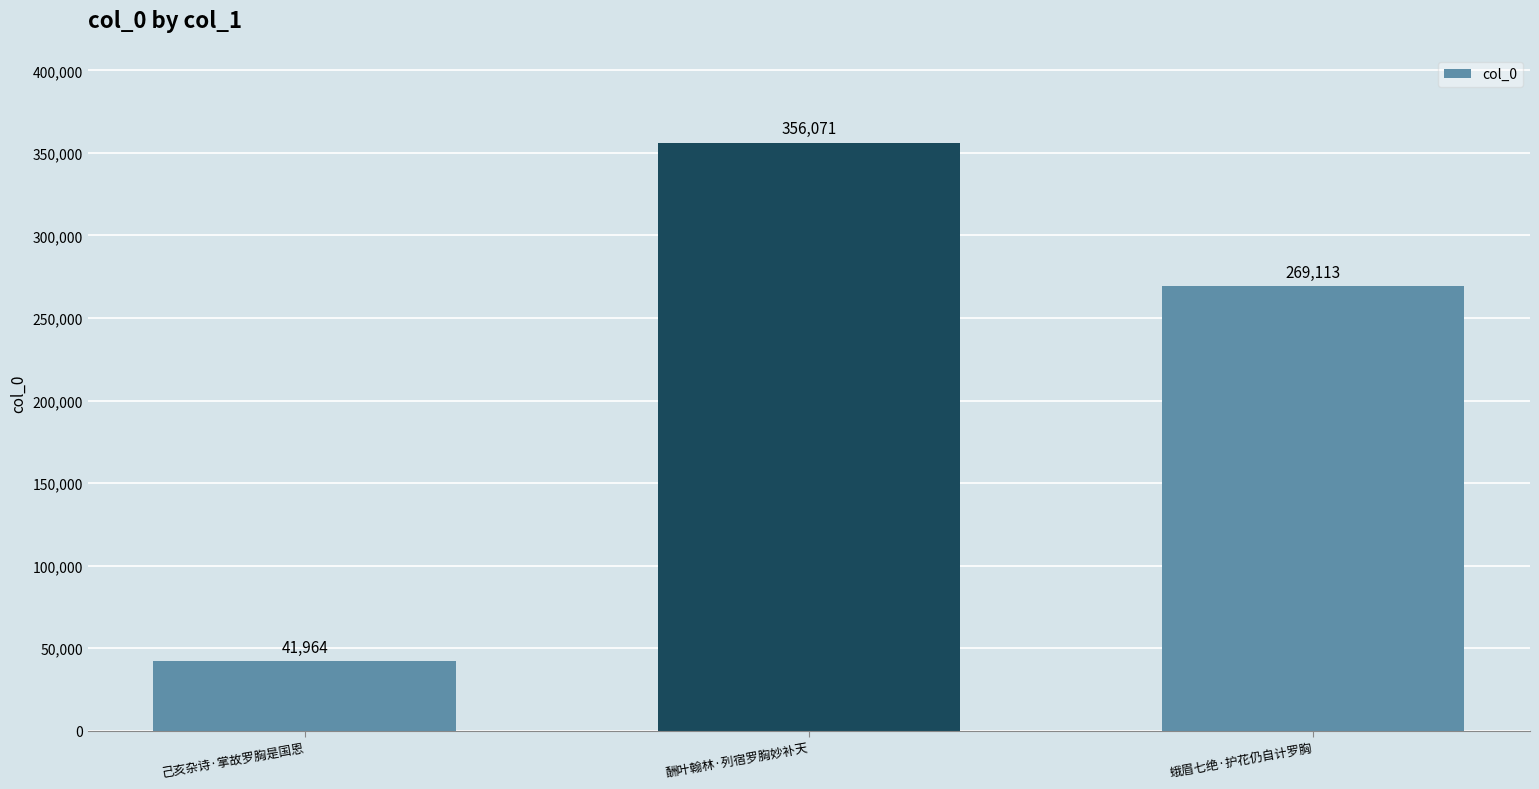

Which has a higher value, 己亥杂诗·掌故罗胸是国恩 or 酬叶翰林·列宿罗胸妙补天?

酬叶翰林·列宿罗胸妙补天